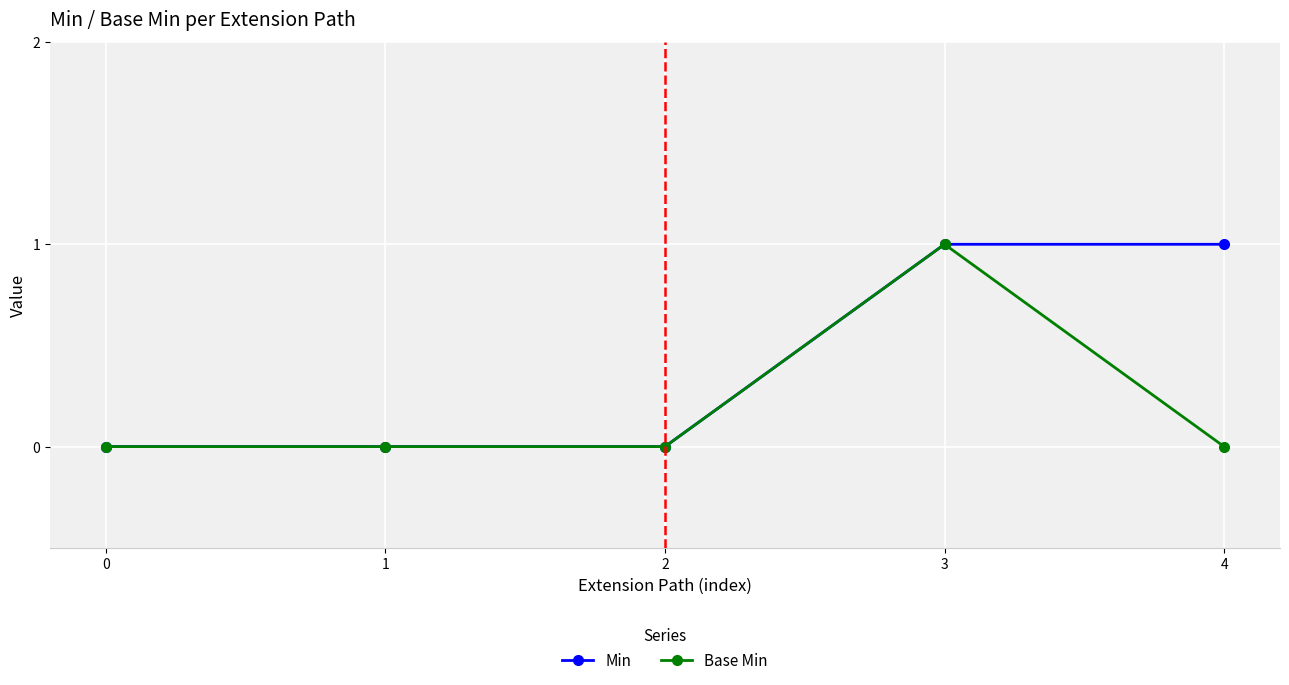

At which category is the sum across all series the highest?

3